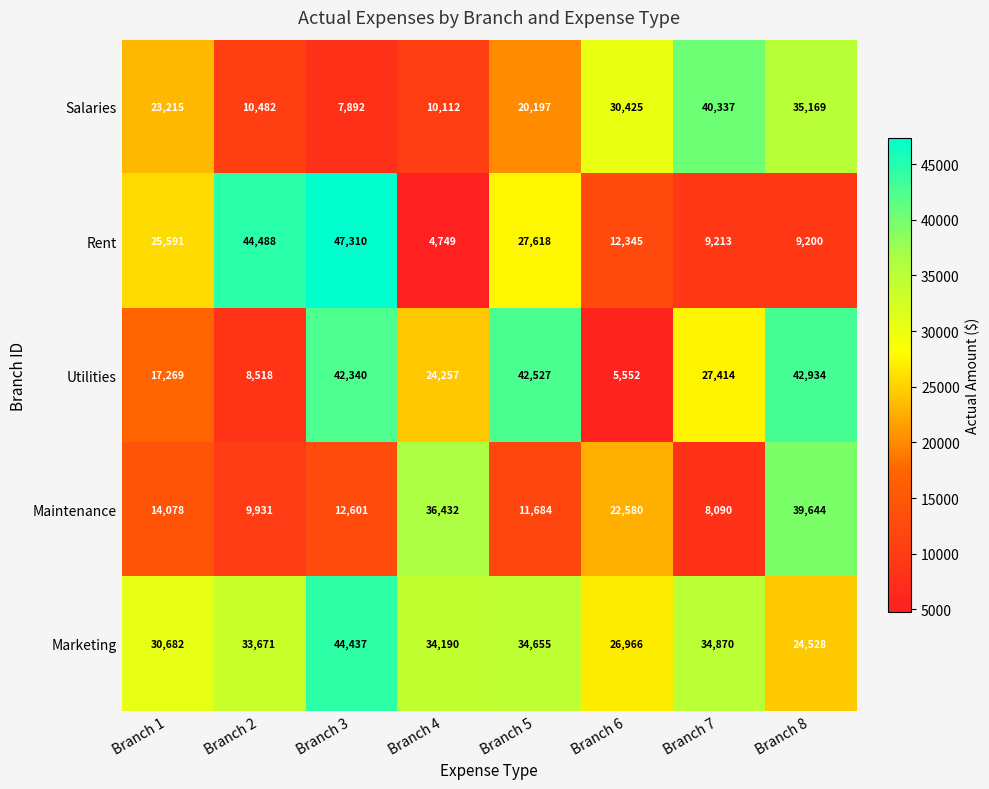

Rank the series by their maximum value, from highest to lowest.

Rent, Marketing, Utilities, Salaries, Maintenance